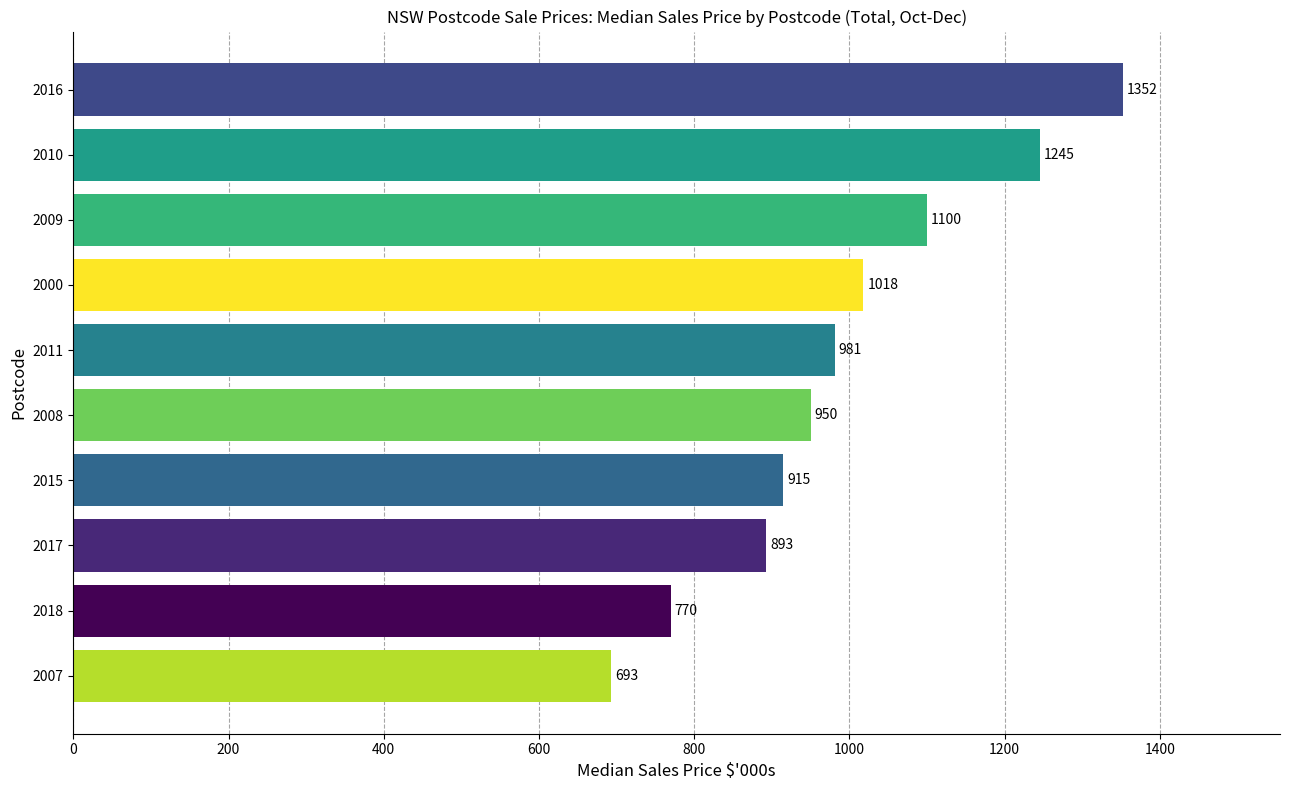

Count the number of data series in this chart.

1